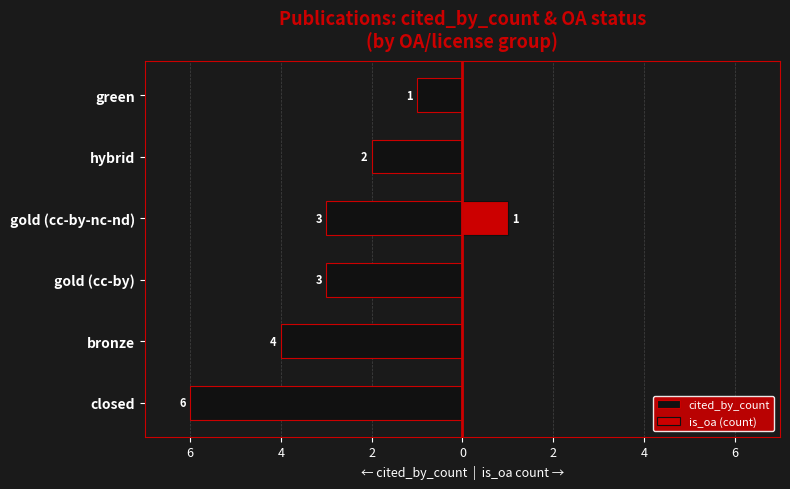

How many is_oa (count) values are between 0 and 1?

6